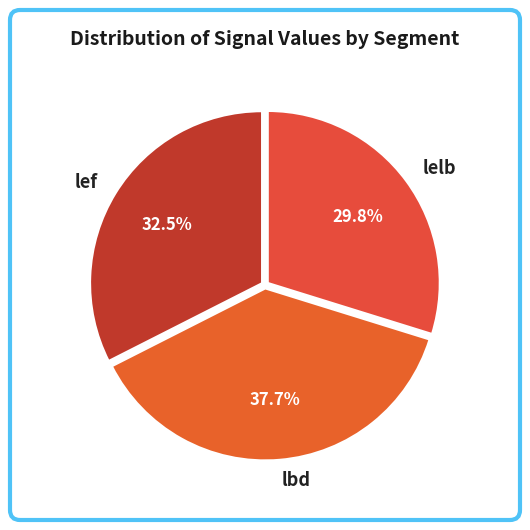

How many slices are in this pie chart?

3